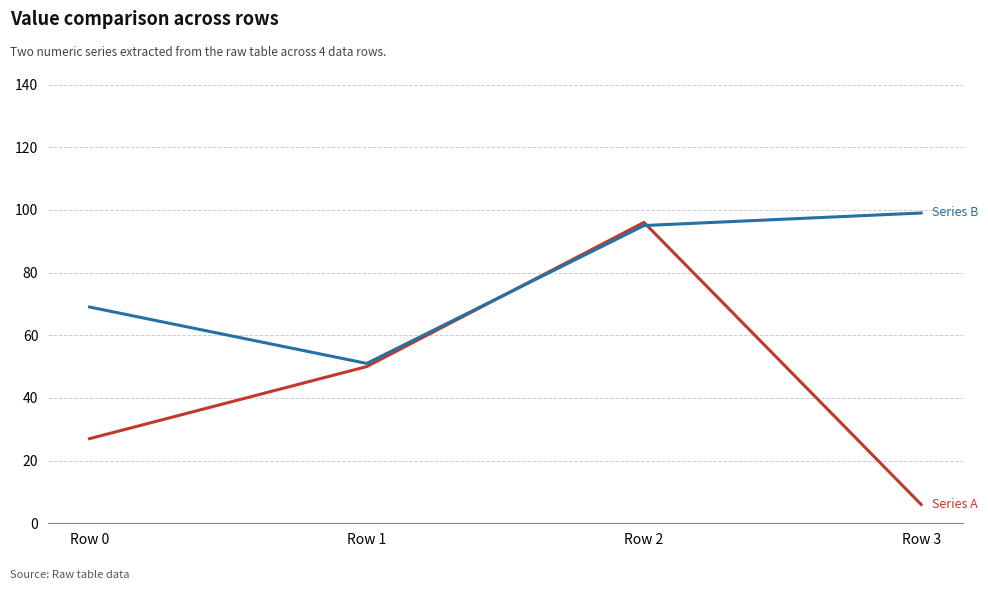

Reading left to right, list all the values displayed in this chart.

Series A: 27	50	96	6
Series B: 69	51	95	99